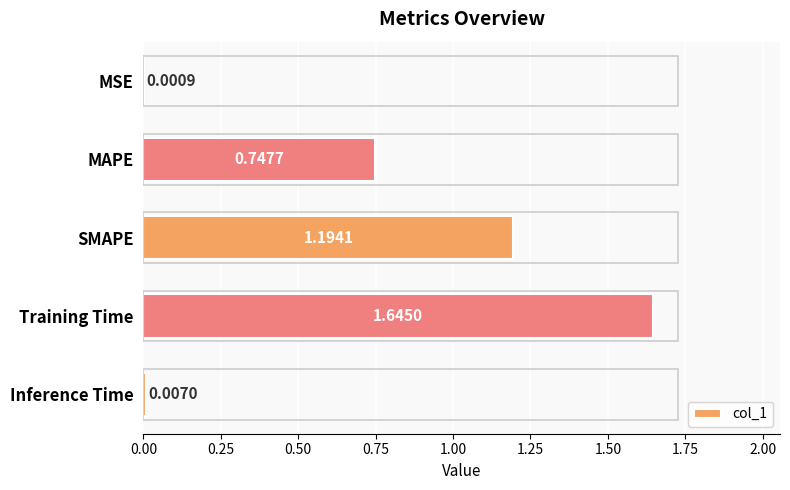

Which label corresponds to the largest value in the chart?

Training Time